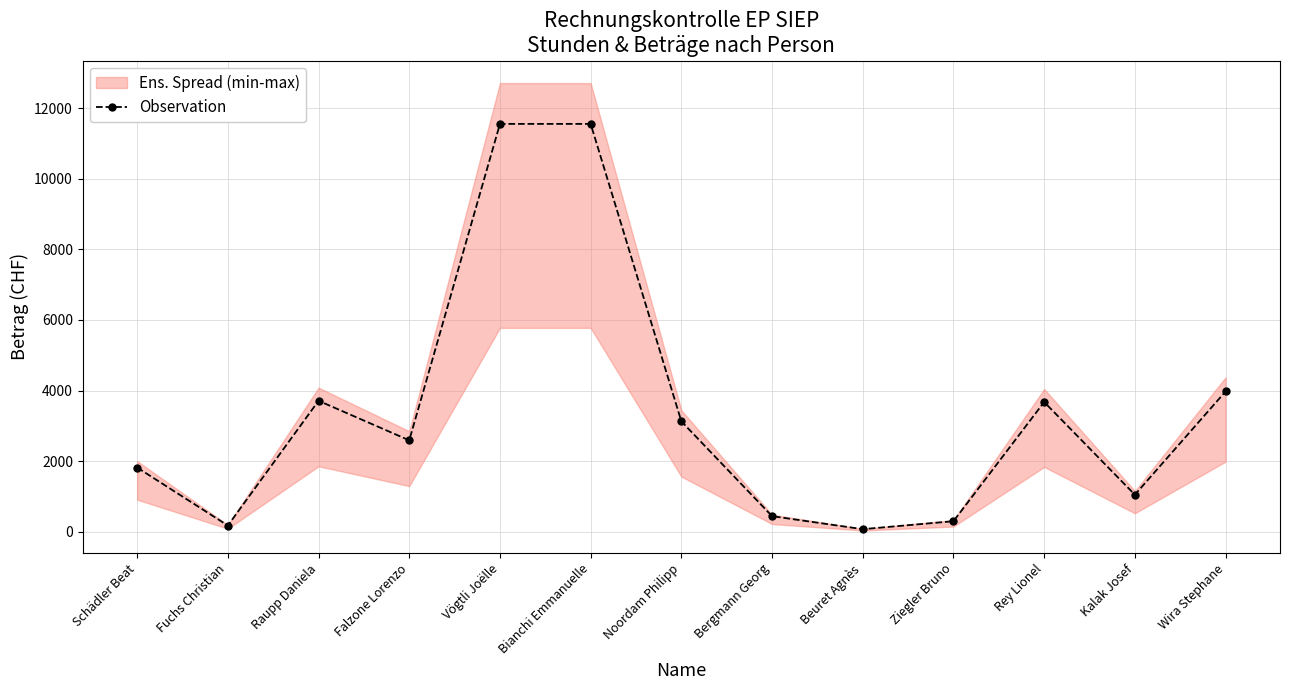

What is the minimum value shown in the chart?

75.0